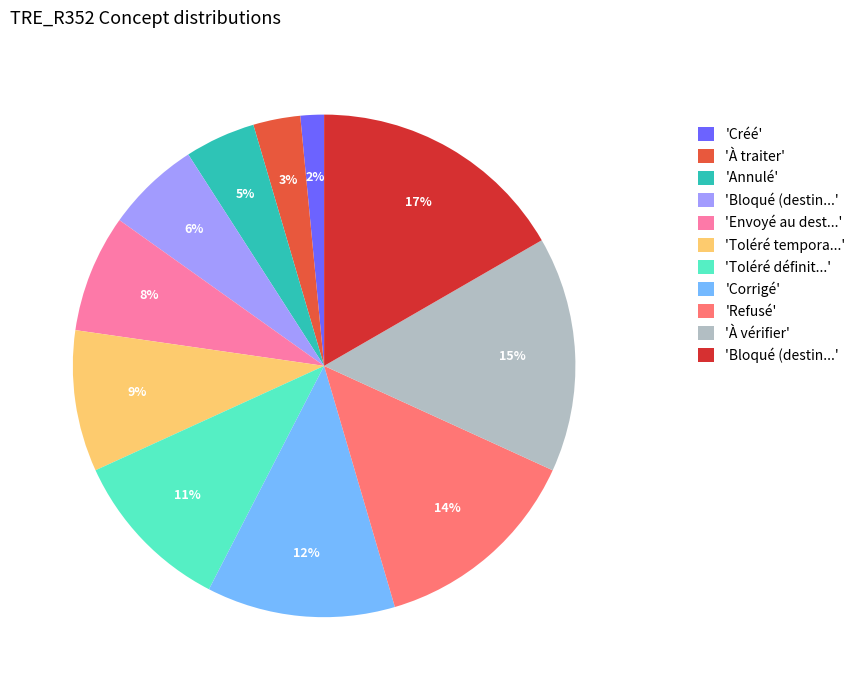

Is there any slice that represents more than half of the pie?

No